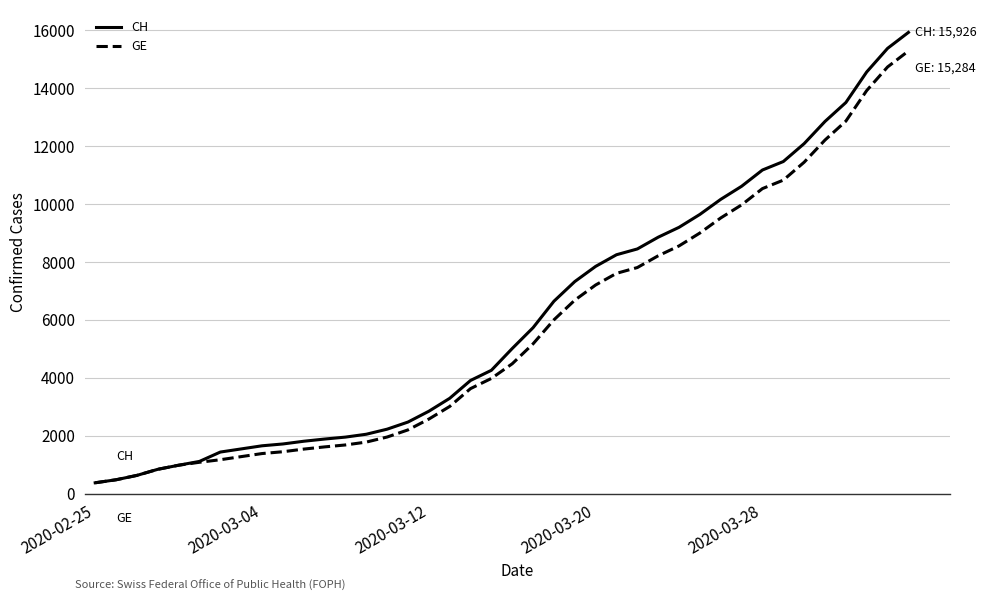

What is the lowest value of the GE series?

375